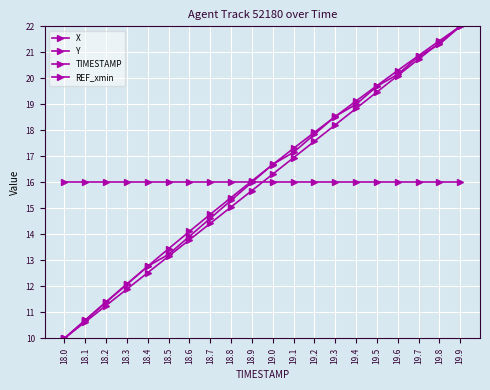

Is this an area chart (filled region under the line)?

No